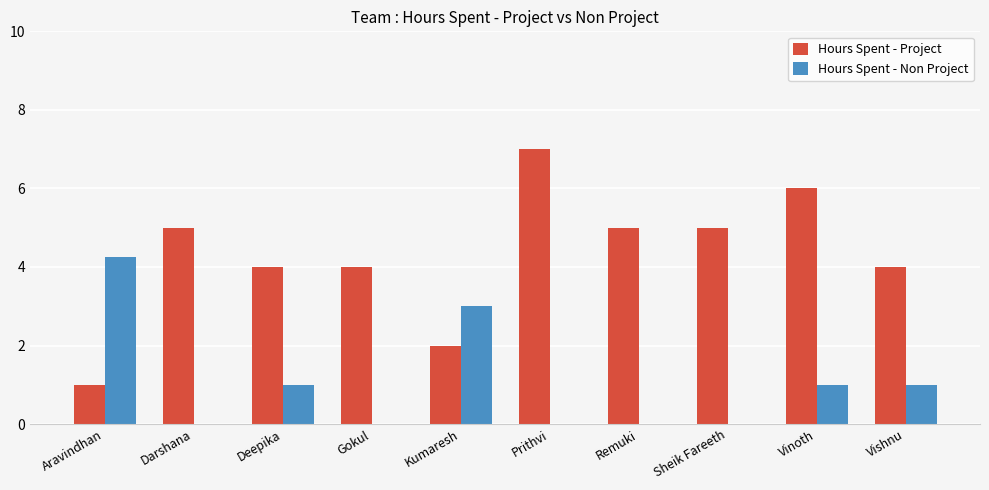

What is the sum of all Hours Spent - Project values?

43.0